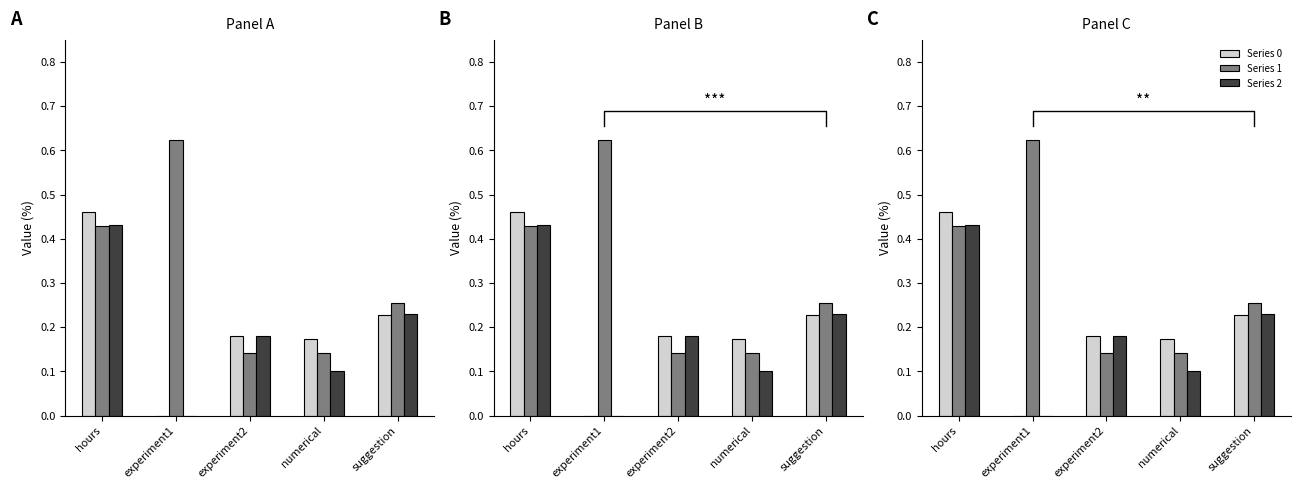

Count the Series 0 values in the range 0 to 1.

5